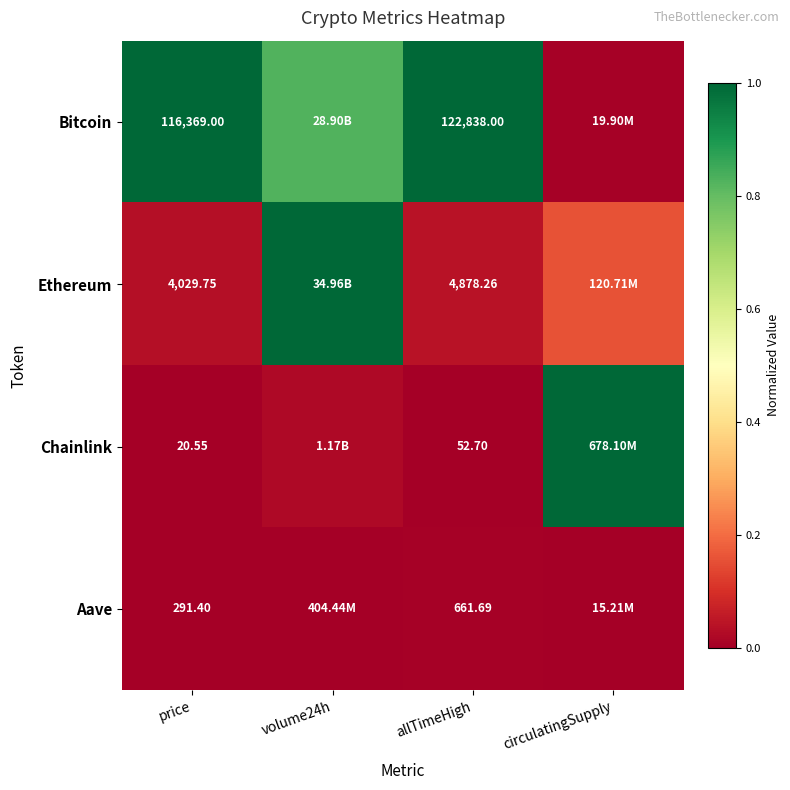

Which series changed the most between price and allTimeHigh?

Bitcoin